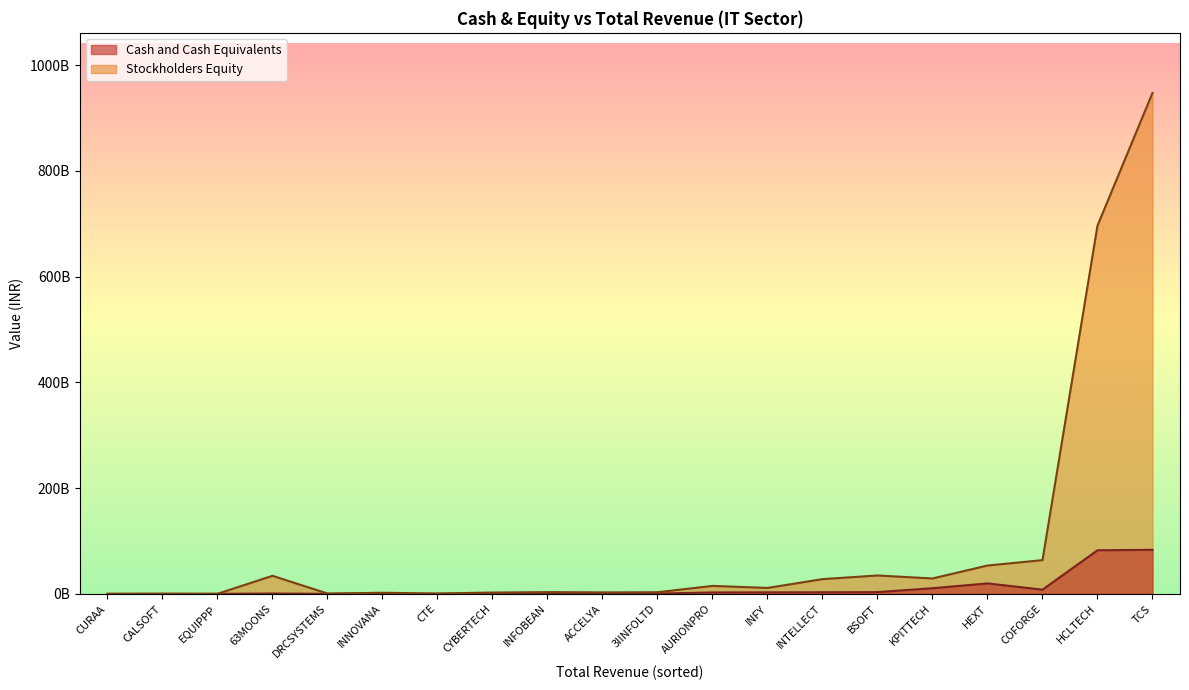

Which series has the widest spread of values?

Stockholders Equity